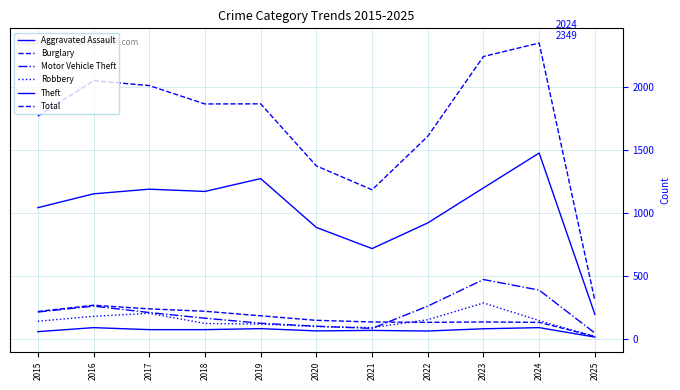

At which category does Total reach its first local valley?

2018